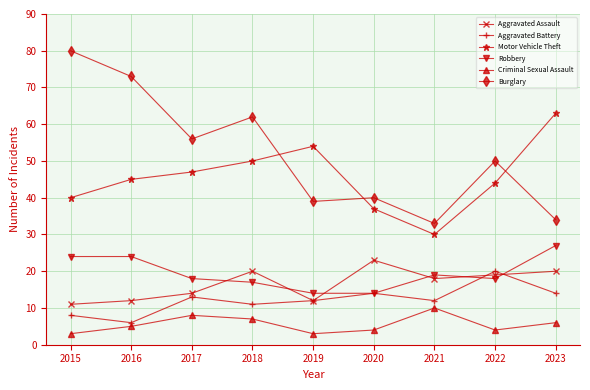

The Burglary series shows 15 at 2022. True or false?

False